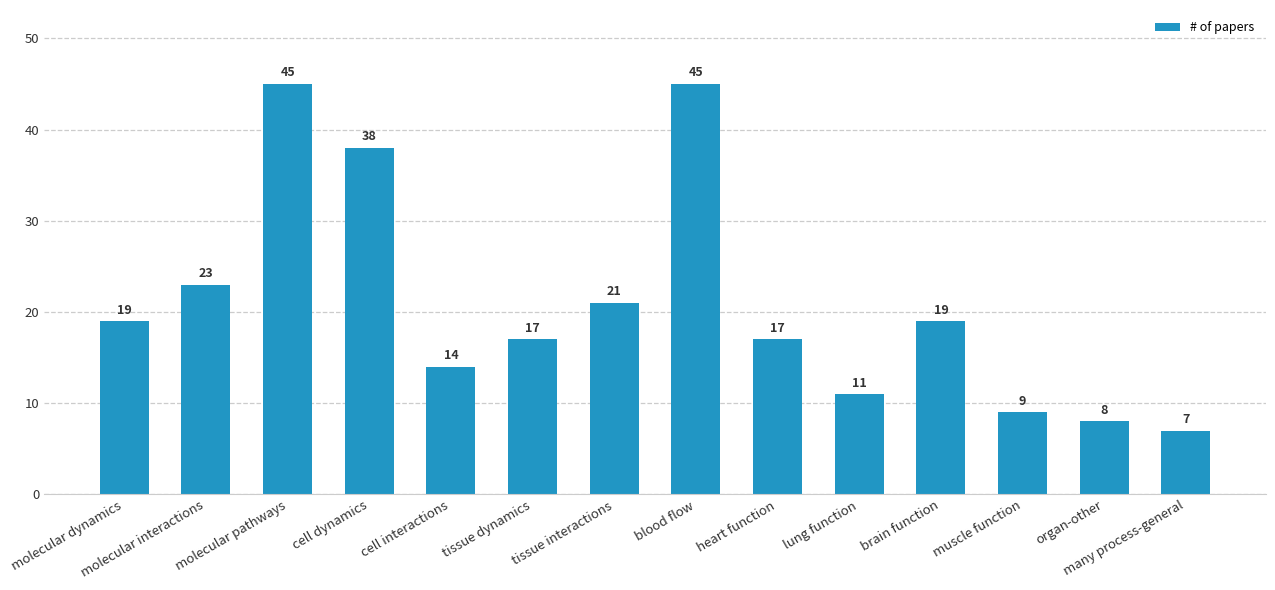

The value at molecular dynamics is 19. True or false?

True